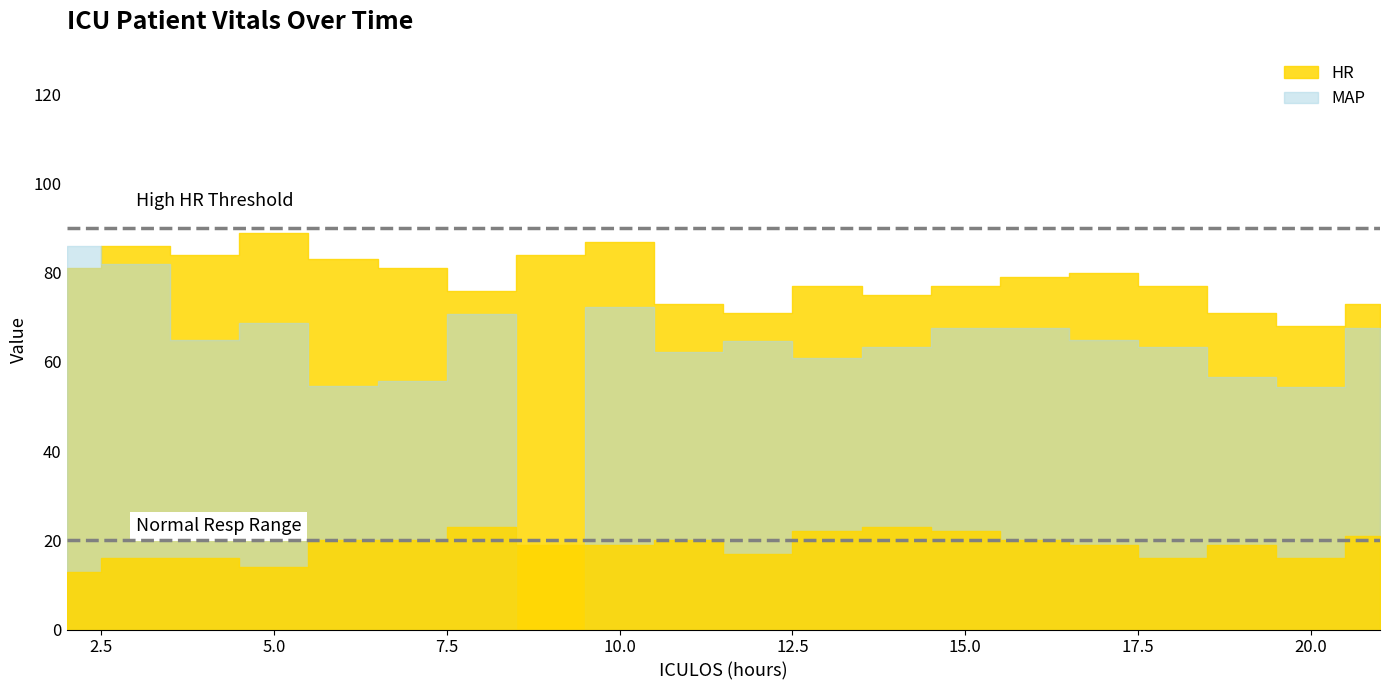

True or false: MAP has more than 2 points higher than both neighbors.

True